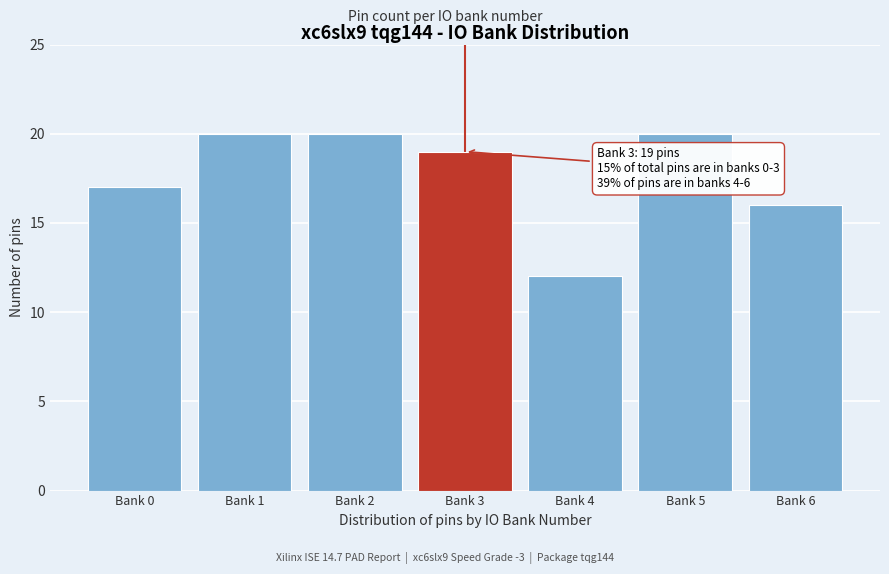

Reading left to right, list all the values displayed in this chart.

Bank 0=17	Bank 1=20	Bank 2=20	Bank 3=19	Bank 4=12	Bank 5=20	Bank 6=16